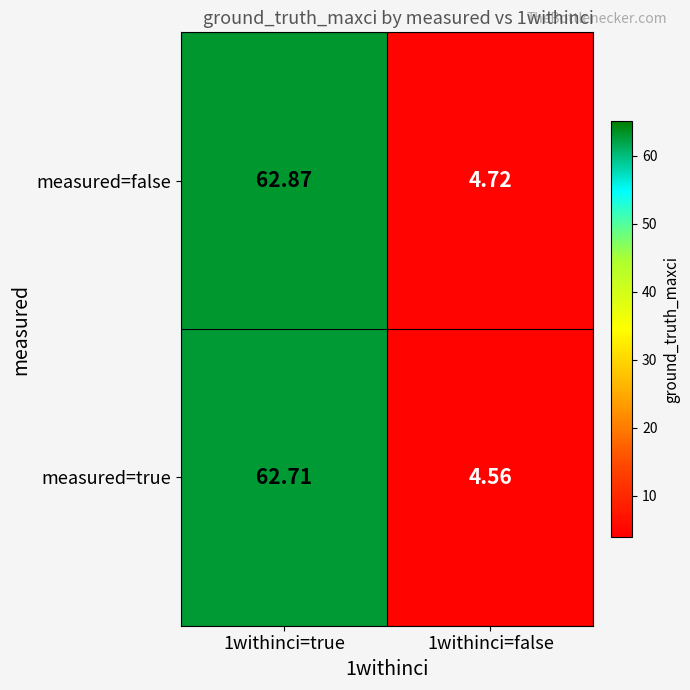

Is the value of measured=false at 1withinci=true greater than the value of measured=true at 1withinci=true?

Yes